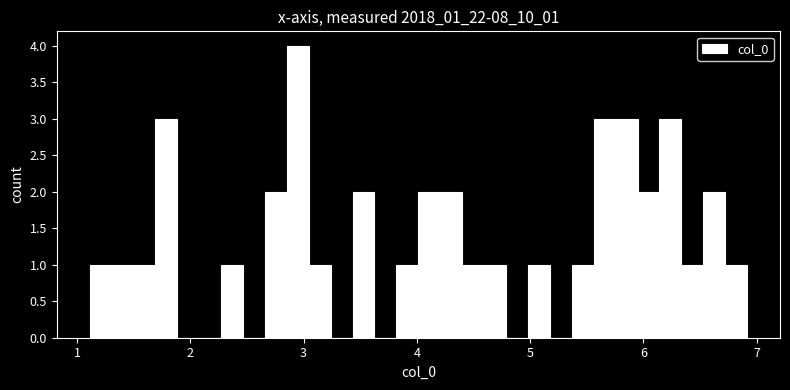

Around what value on the x-axis is the tallest bar? Give the approximate position of its centre, as read against the axis.

2.9